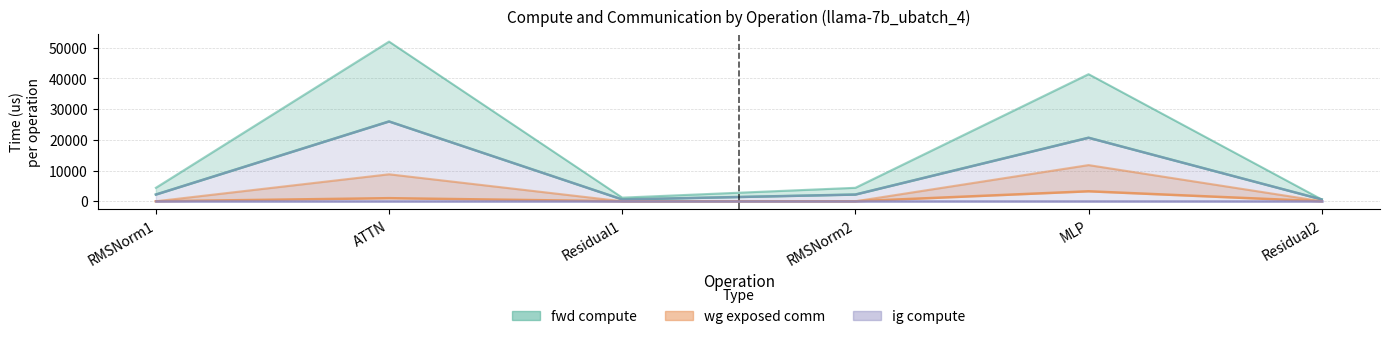

True or false: ig compute and wg compute cross at least once.

False